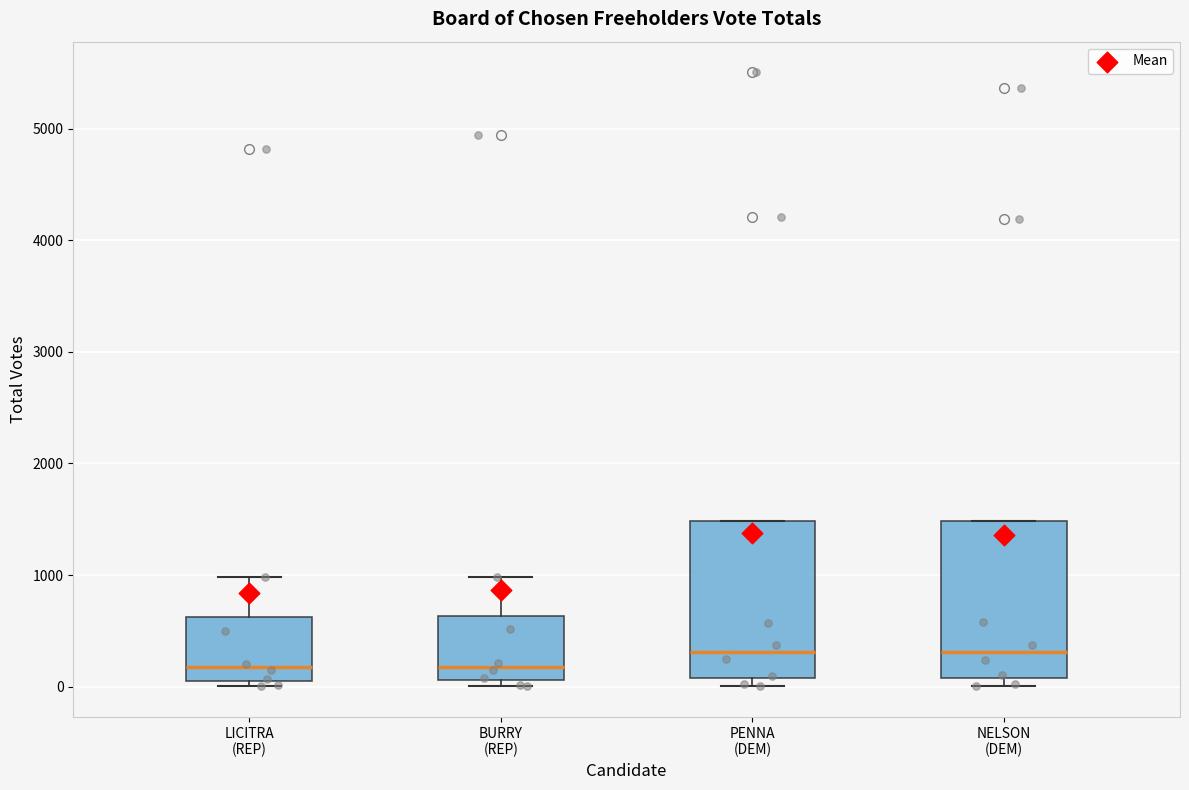

Reading left to right, transcribe this box plot: for each box, give where its median line is, the range the box spans, and where its two whiskers end, as read against the y-axis. The values are not printed on the chart, so give them approximately, as read against the axis.

LICITRA (REP): median 200, box 100 to 600, whiskers 0 to 1000
BURRY (REP): median 200, box 100 to 600, whiskers 0 to 1000
PENNA (DEM): median 300, box 100 to 1500, whiskers 0 to 1500
NELSON (DEM): median 300, box 100 to 1500, whiskers 0 to 1500